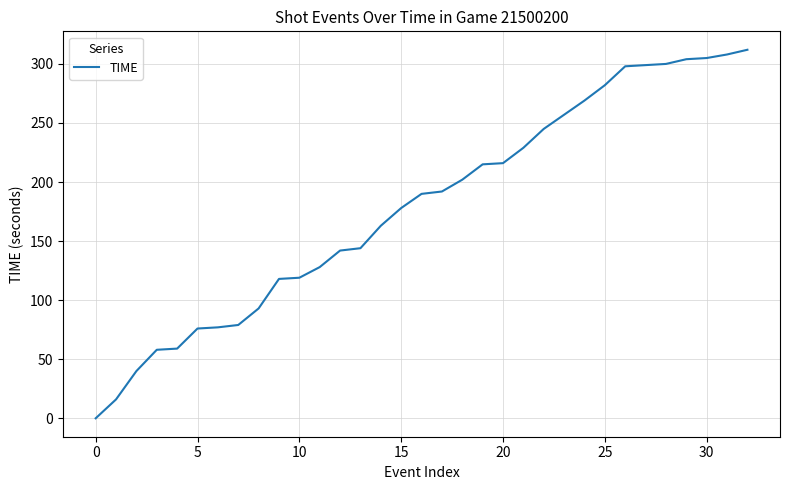

What is the maximum value shown in the chart?

312